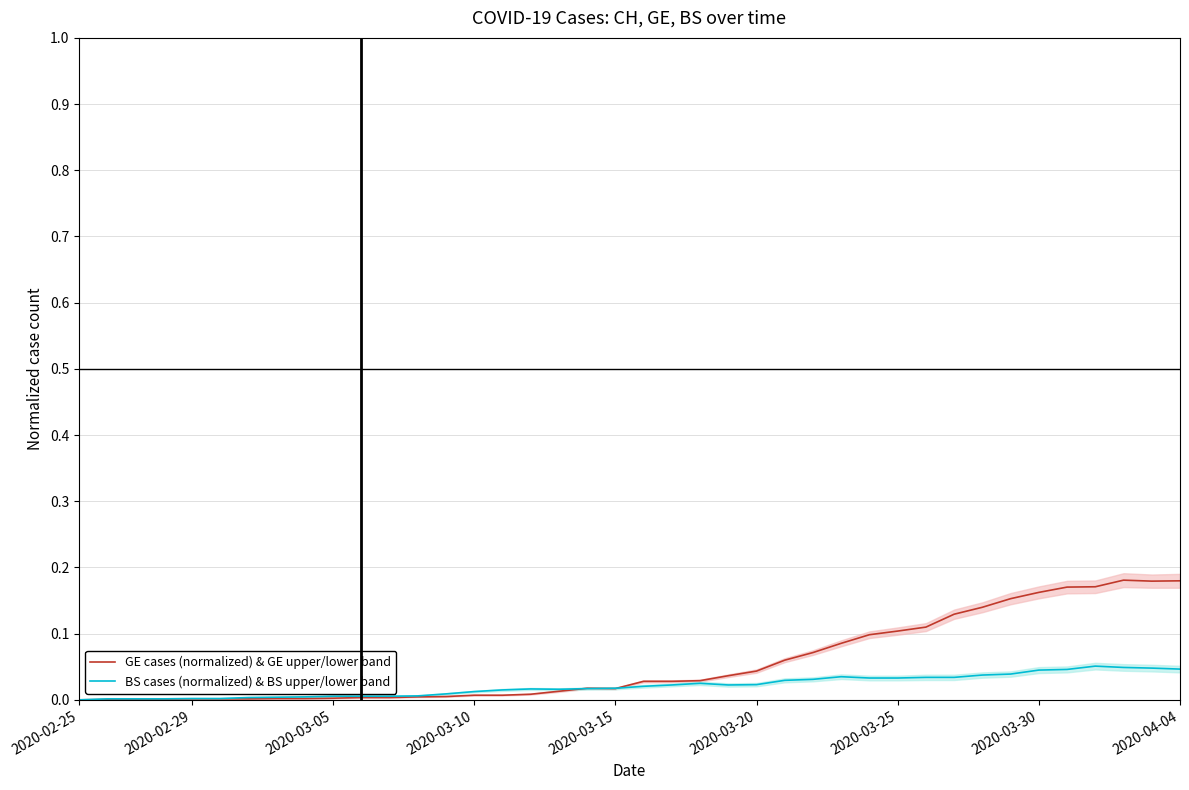

True or false: GE cases (normalized) & GE upper/lower band has a value of 0.0 at 12.

True